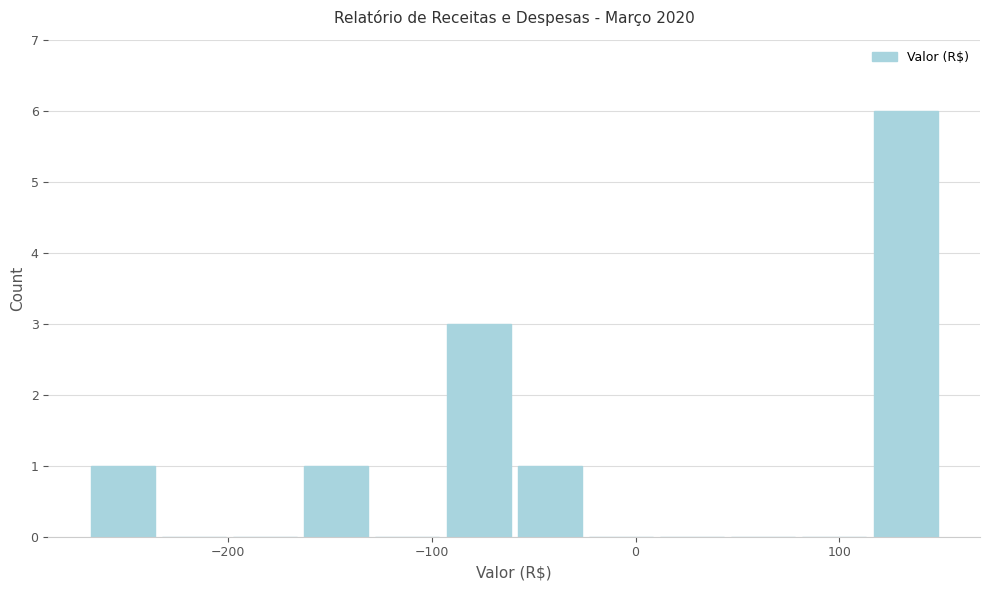

Read against the x-axis, roughly where is the centre of the tallest bar?

130